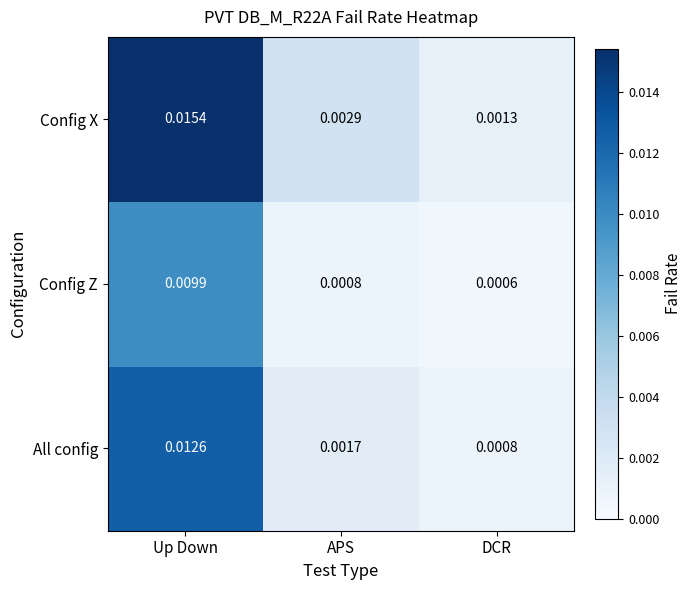

List the series in order of their overall mean, lowest first.

Config Z, All config, Config X